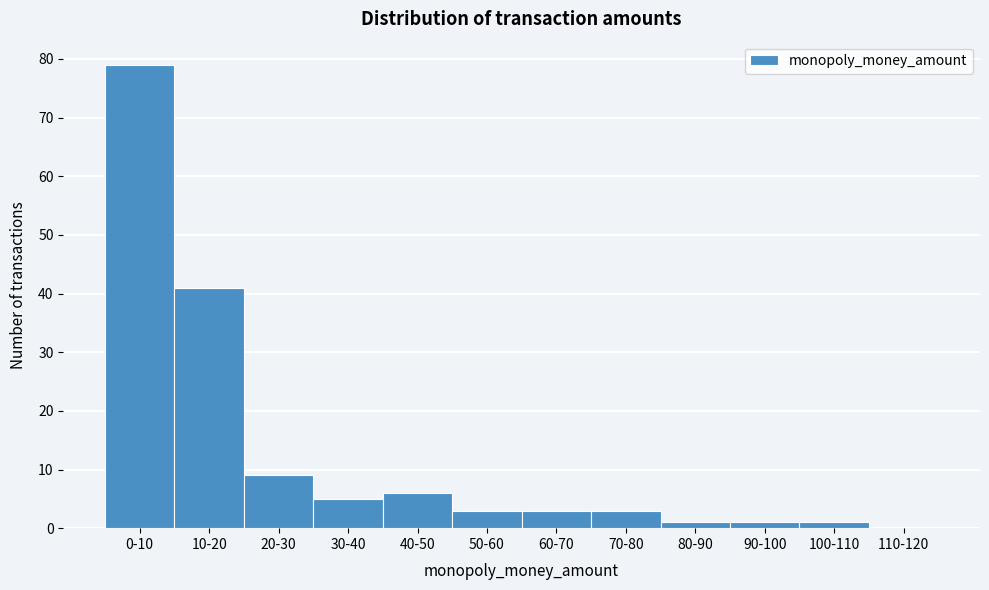

Reading left to right, extract all data points from this chart.

0-10=79	10-20=41	20-30=9	30-40=5	40-50=6	50-60=3	60-70=3	70-80=3	80-90=1	90-100=1	100-110=1	110-120=0